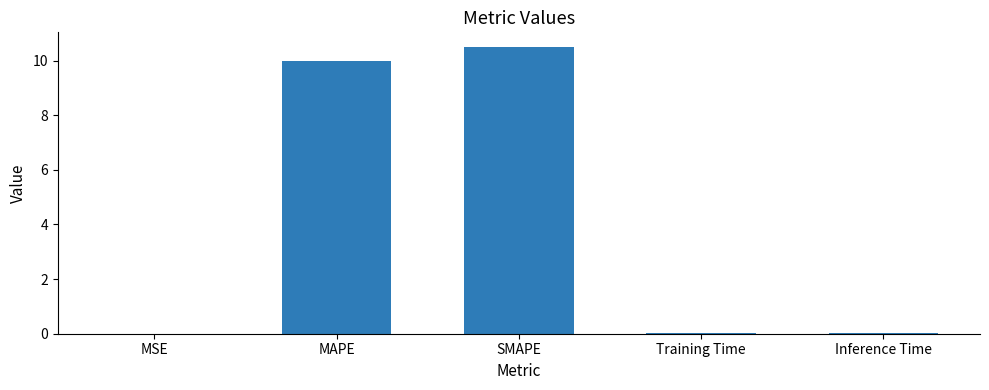

True or false: the data shows 0.0 at MSE.

True